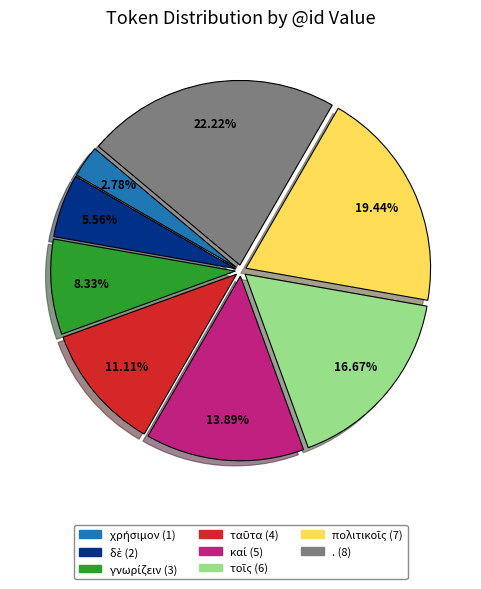

Which category has the biggest portion of the pie?

.